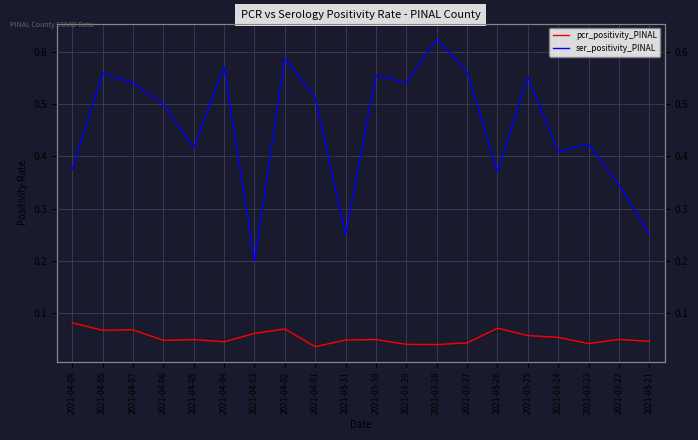

What is the spread (max minus min) of values at 2021-03-23?

0.4